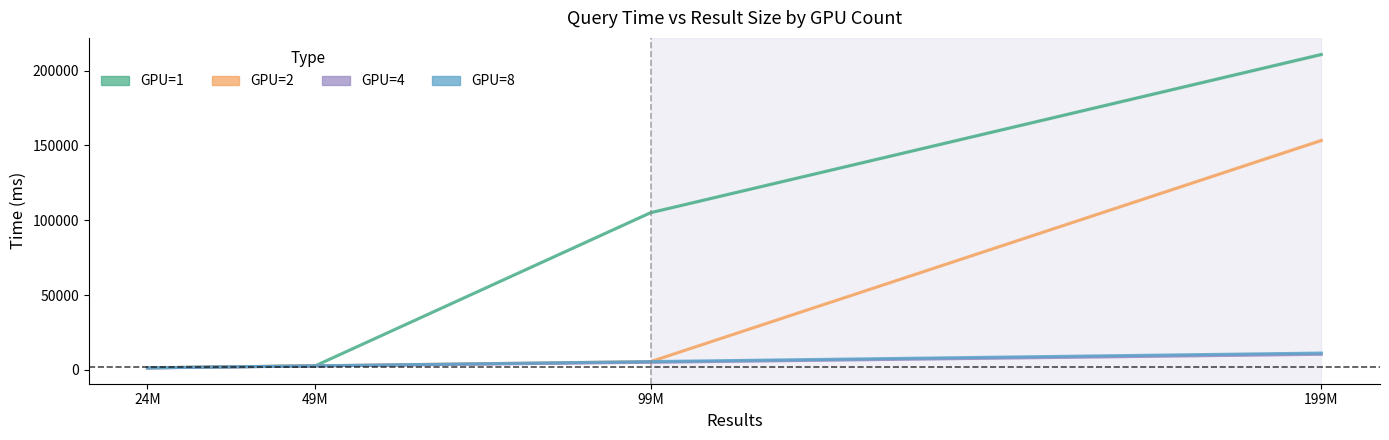

What value does the GPU=4 series have at 99M?

5119.2